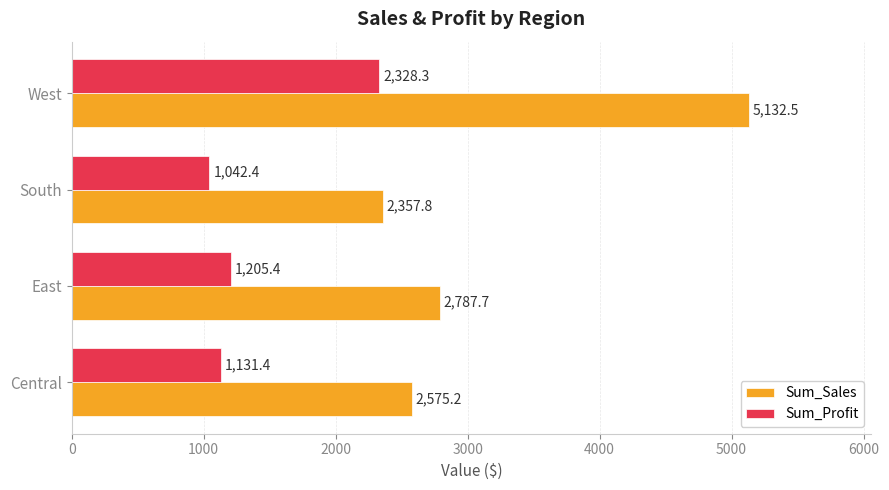

At how many categories does at least one series exceed 2228?

4